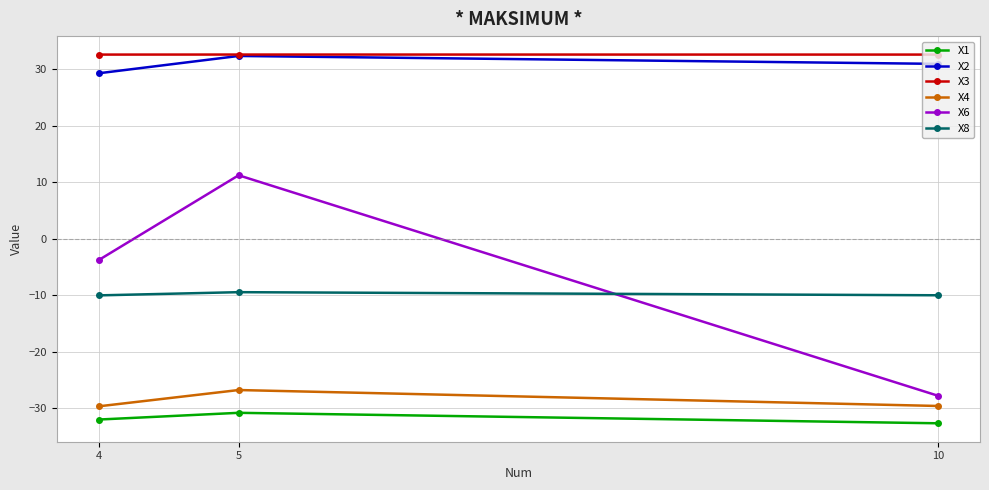

Which series has the largest range (max minus min)?

X6